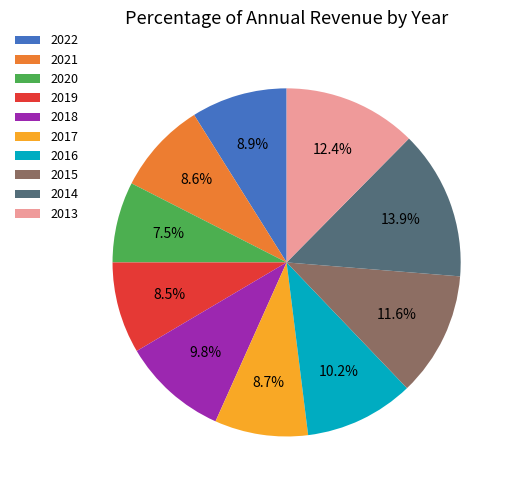

Is there any slice that represents more than half of the pie?

No